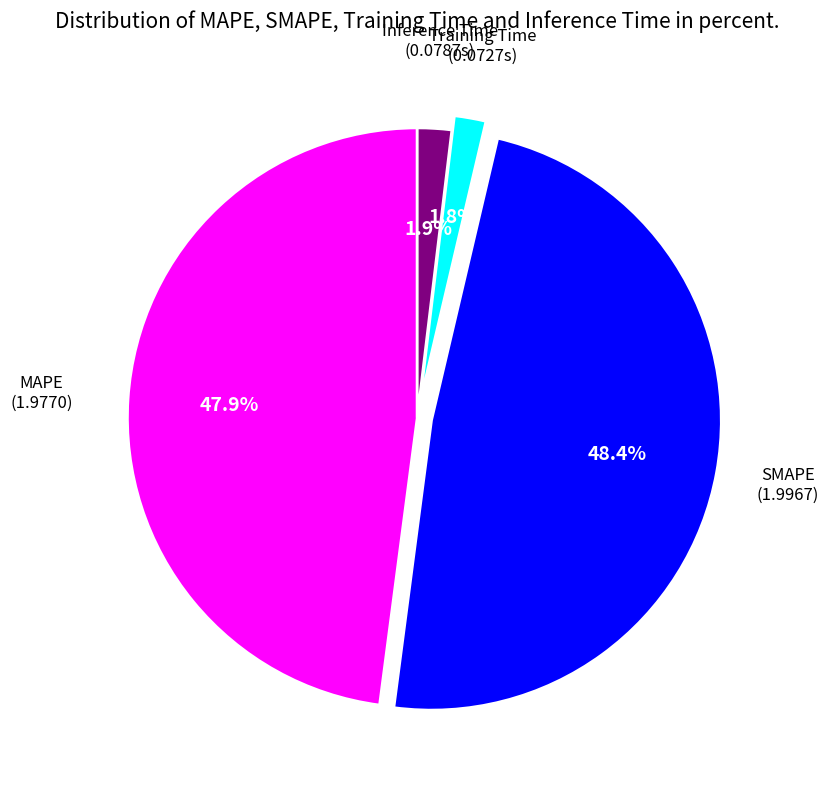

Does any single category account for the majority?

No